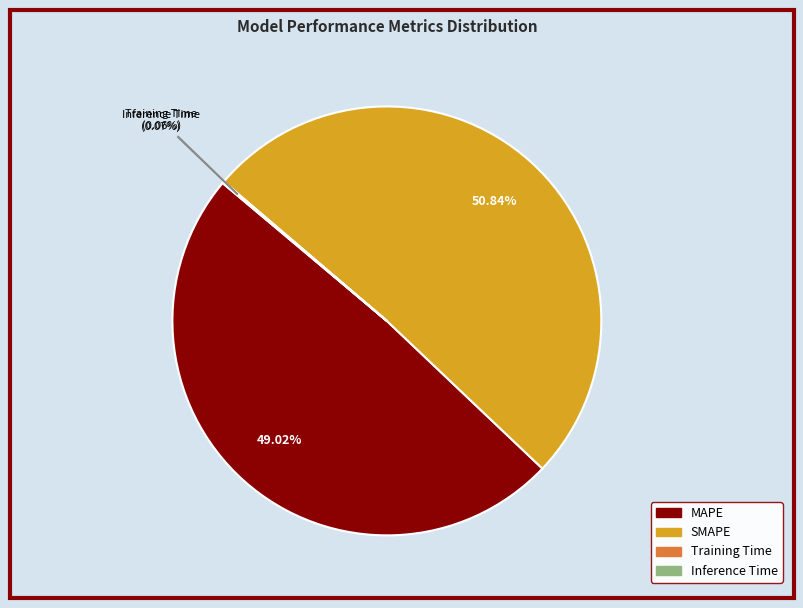

Which slice is the largest?

SMAPE